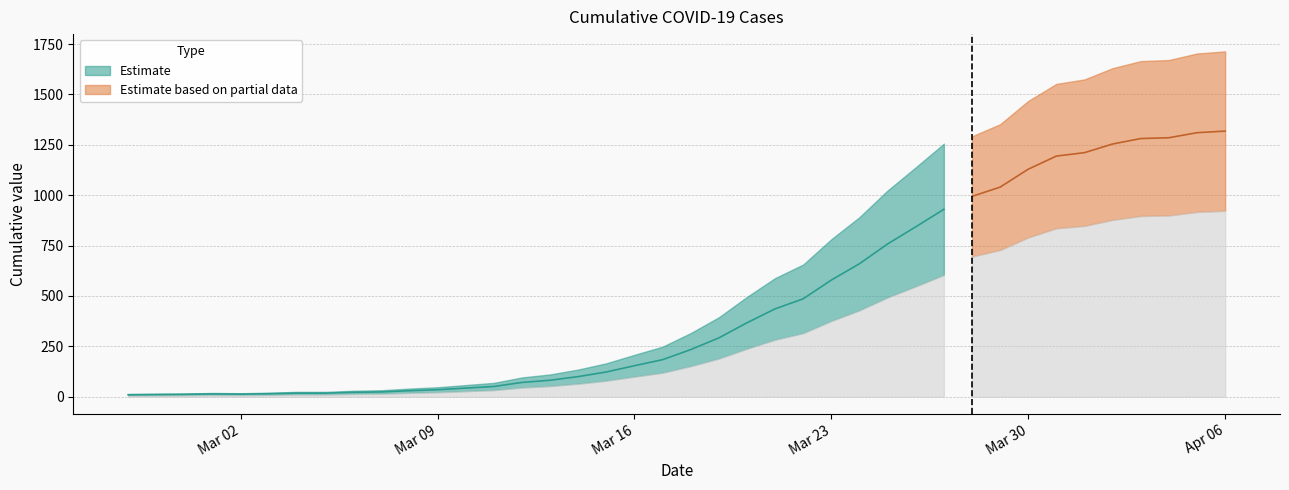

What is the change in value from 2020-03-06 to 2020-03-13?

+60